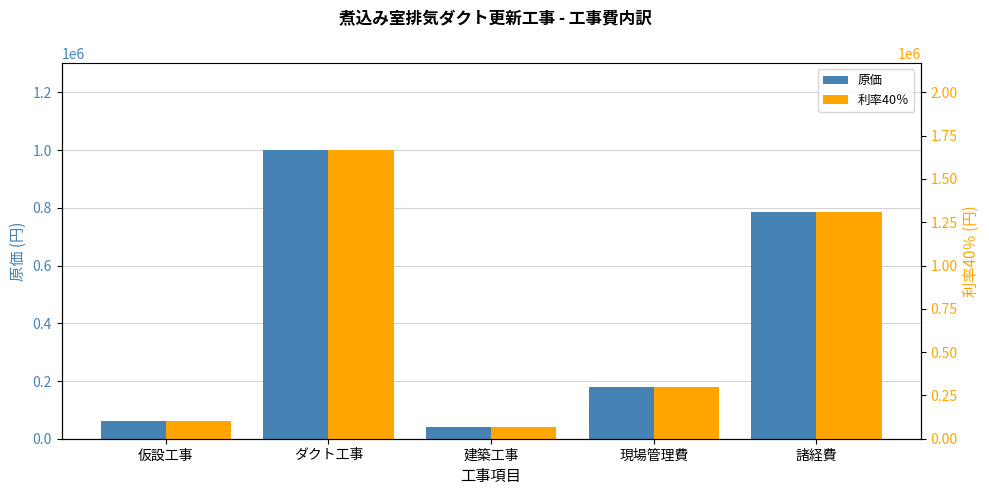

Reading right to left, transcribe all the data shown in this chart.

原価: 785000	180000	40400	1001000	60000
利率40％: 1308333	300000	67333	1668333	100000